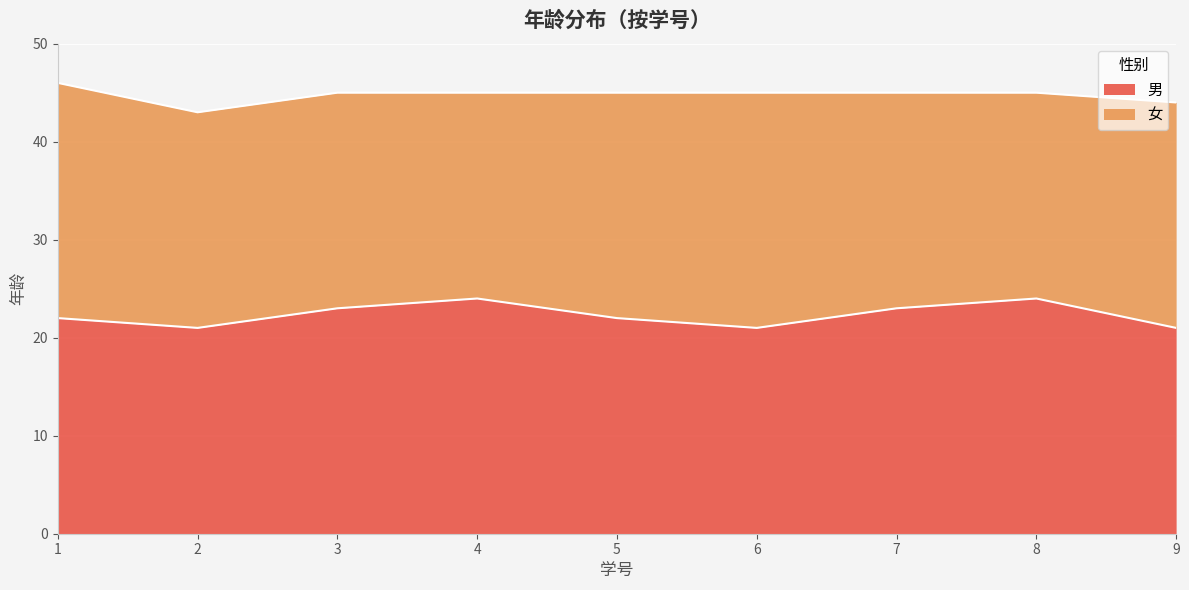

How many interior local peaks (higher than both neighbors) does the data have?

2